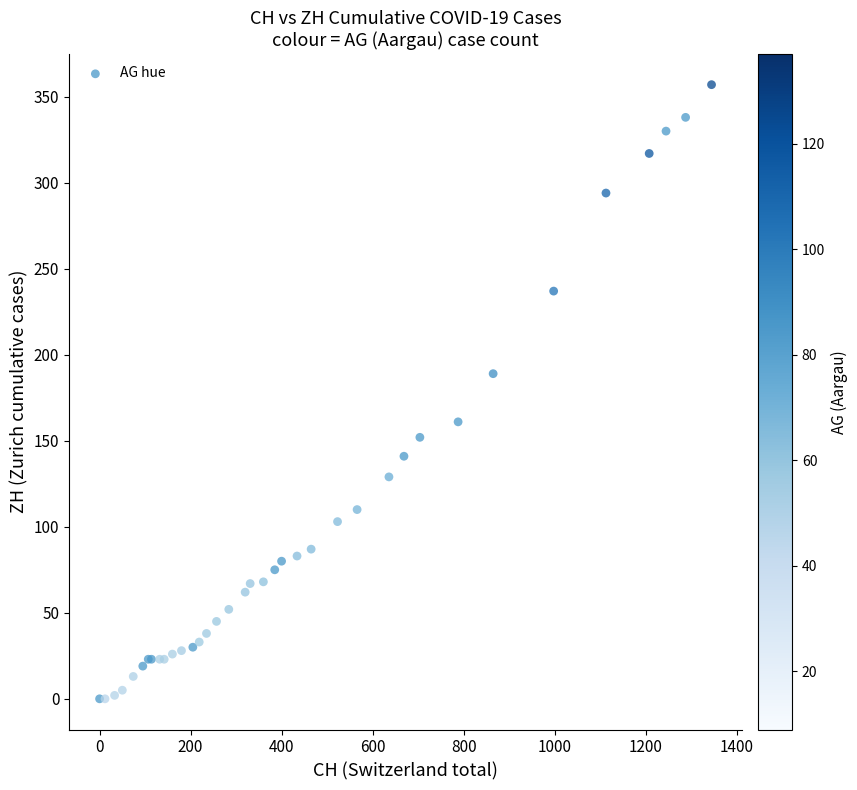

What Y value in the scatter plot is closest to 178?

189